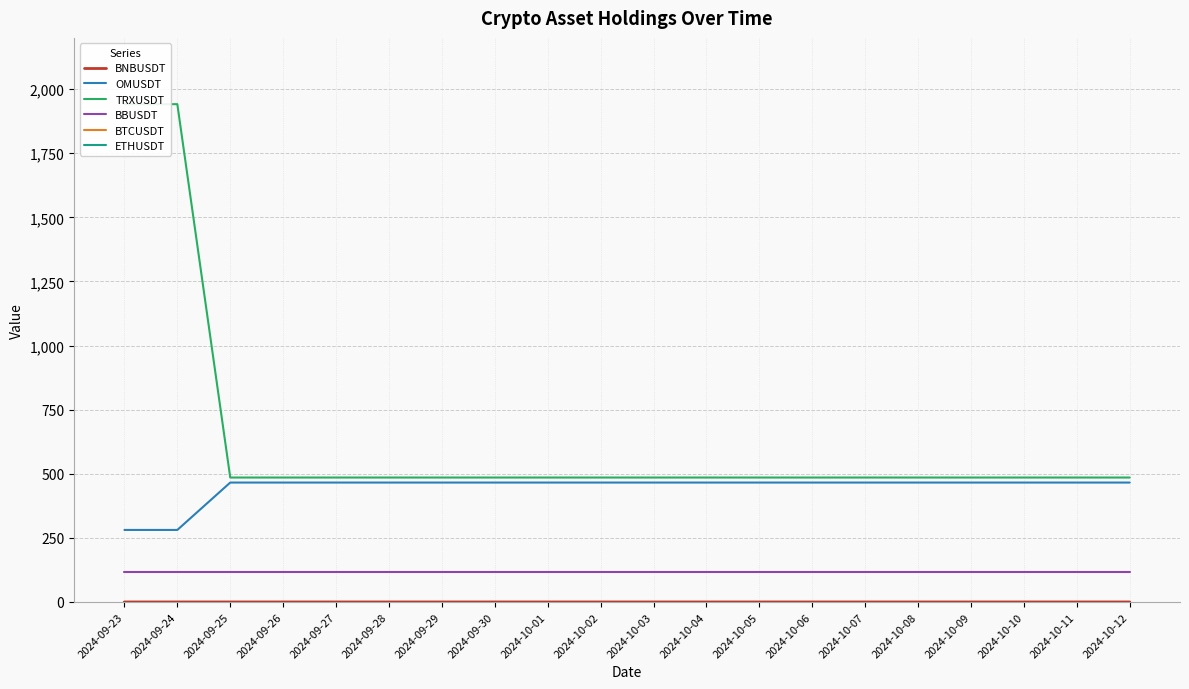

What is the sum of the TRXUSDT values at 2024-10-02 and 2024-10-11?

970.8